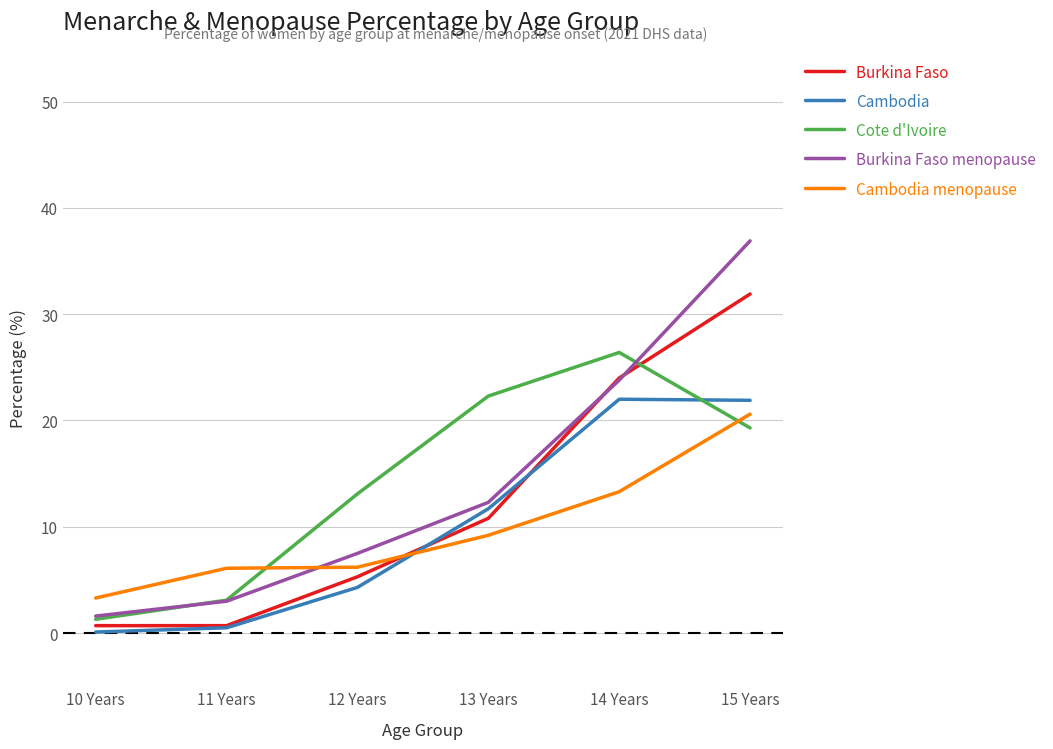

How many values in the Cambodia series are below 11?

3